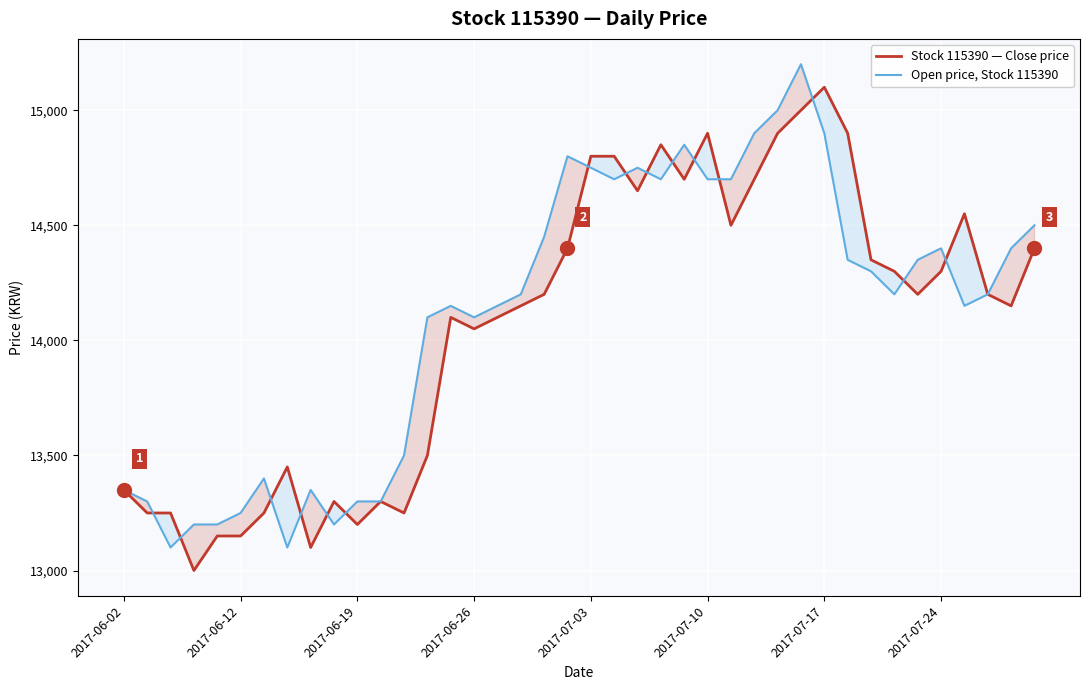

What is the maximum value for Stock 115390 — Close price?

15100